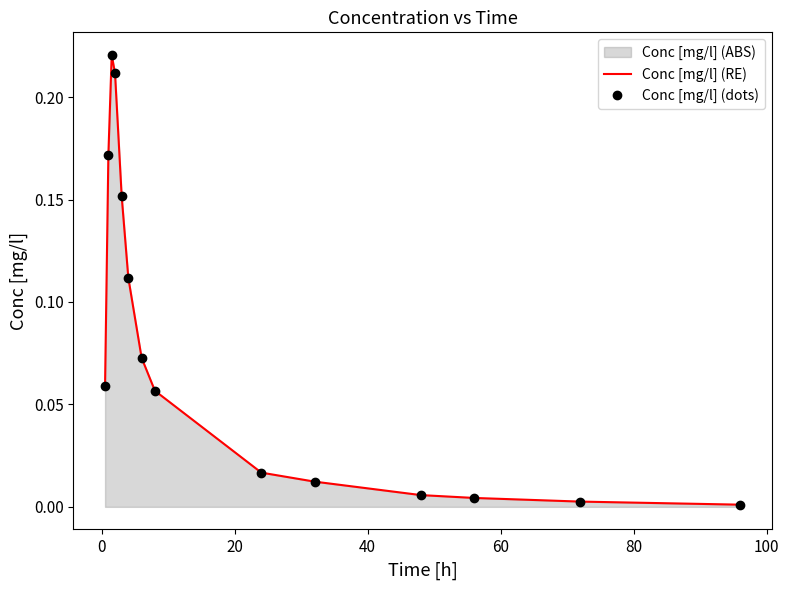

True or false: Conc [mg/l] (dots) and Conc [mg/l] (RE) cross at least once.

False